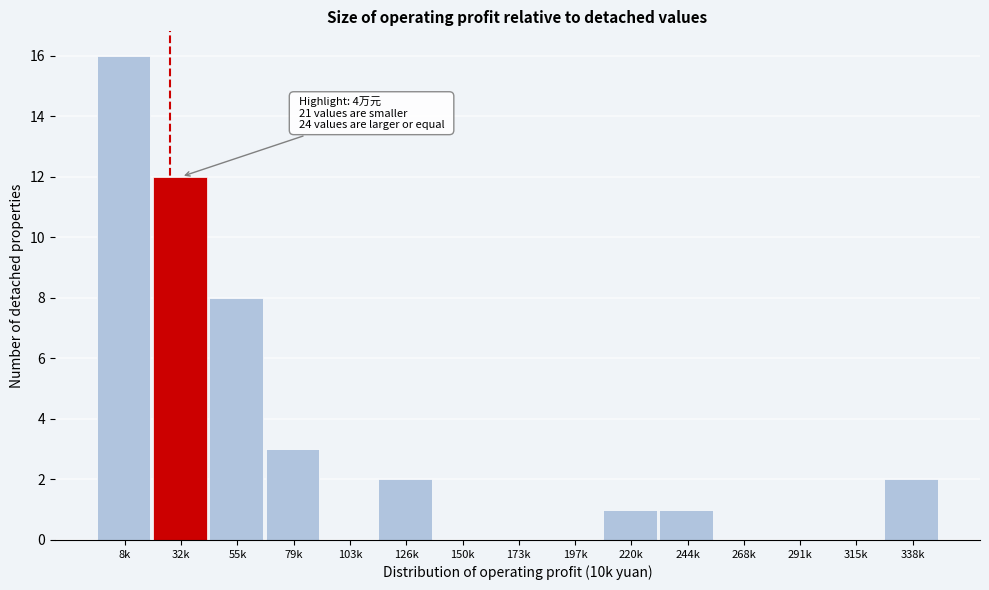

Reading left to right, what are all the values shown in this chart?

8k=16	32k=12	55k=8	79k=3	103k=0	126k=2	150k=0	173k=0	197k=0	220k=1	244k=1	268k=0	291k=0	315k=0	338k=2